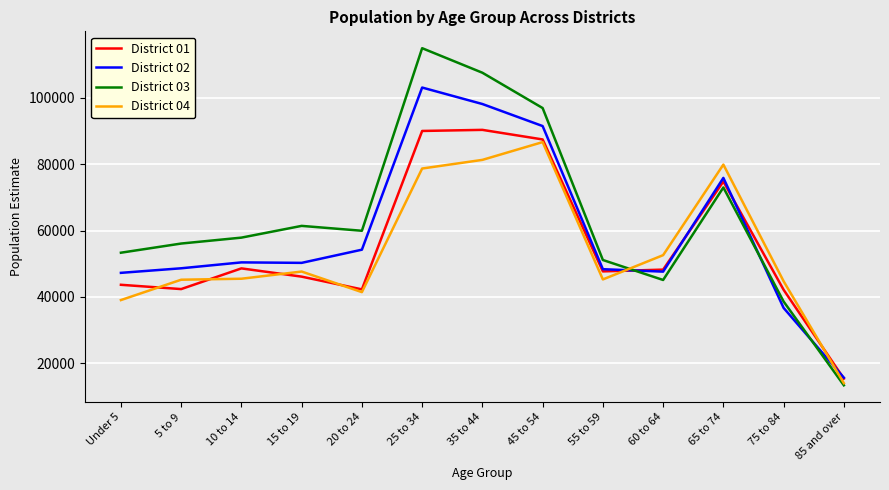

At which category is the sum across all series the highest?

25 to 34